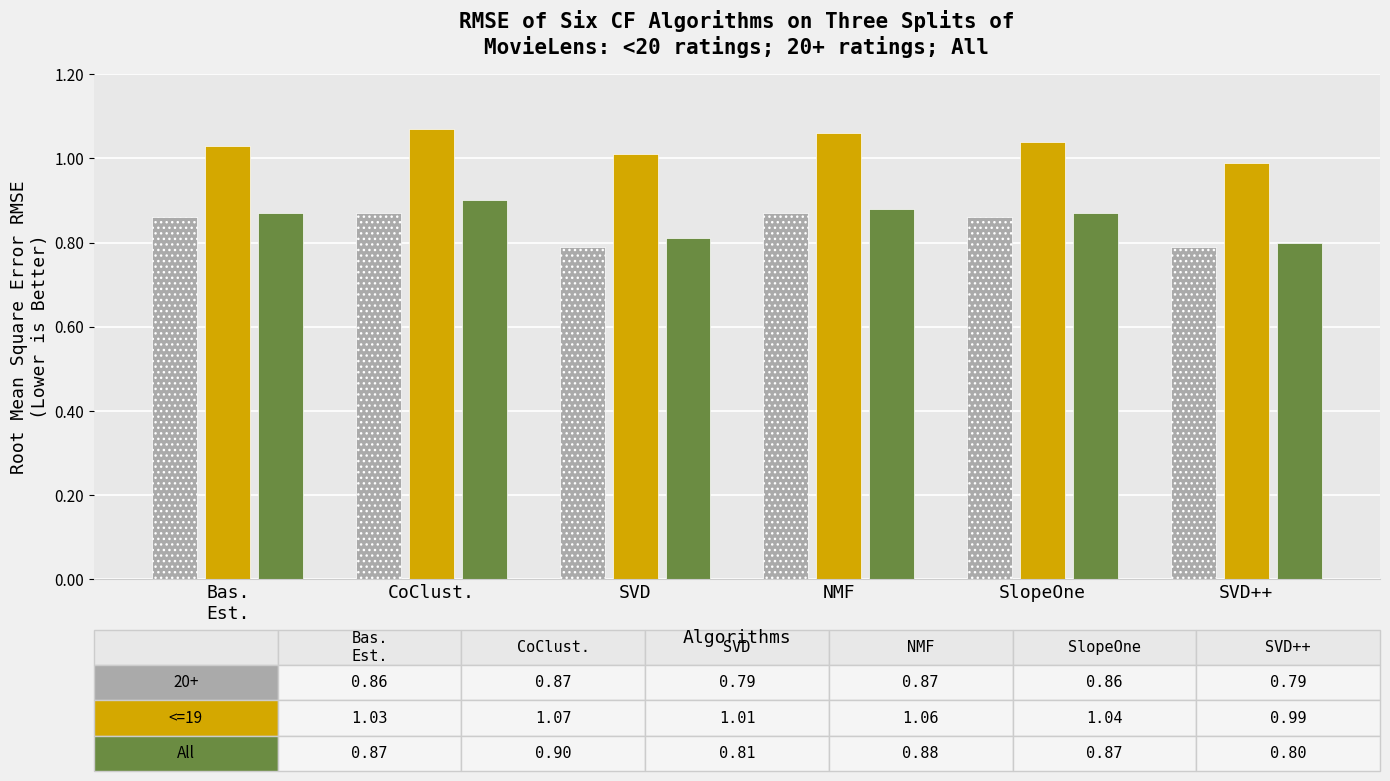

What is the smallest value displayed?

0.8